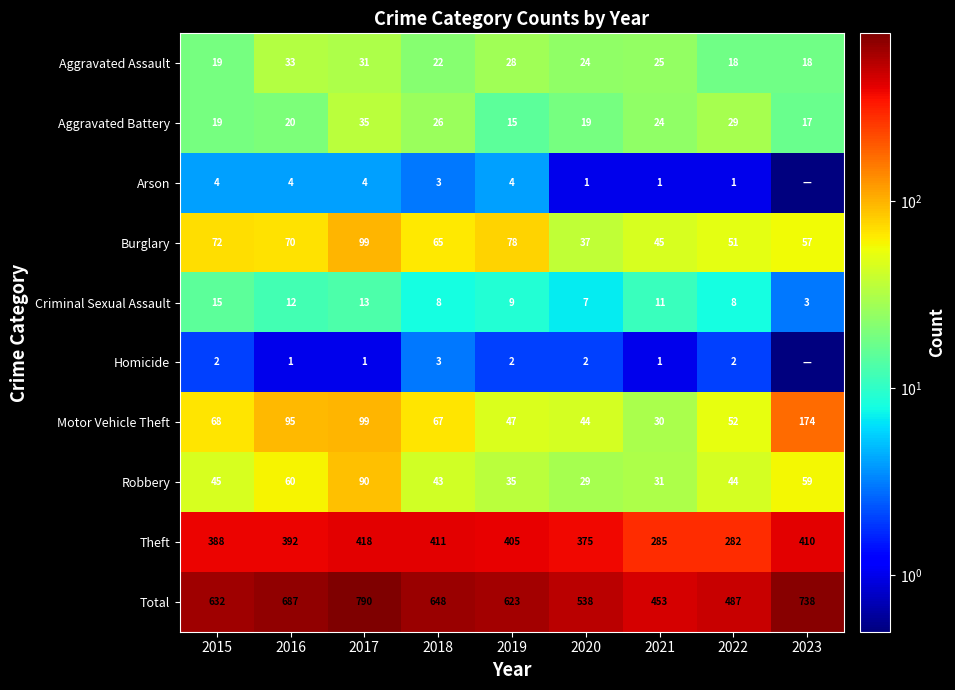

What is the average value of the Robbery series?

48.4